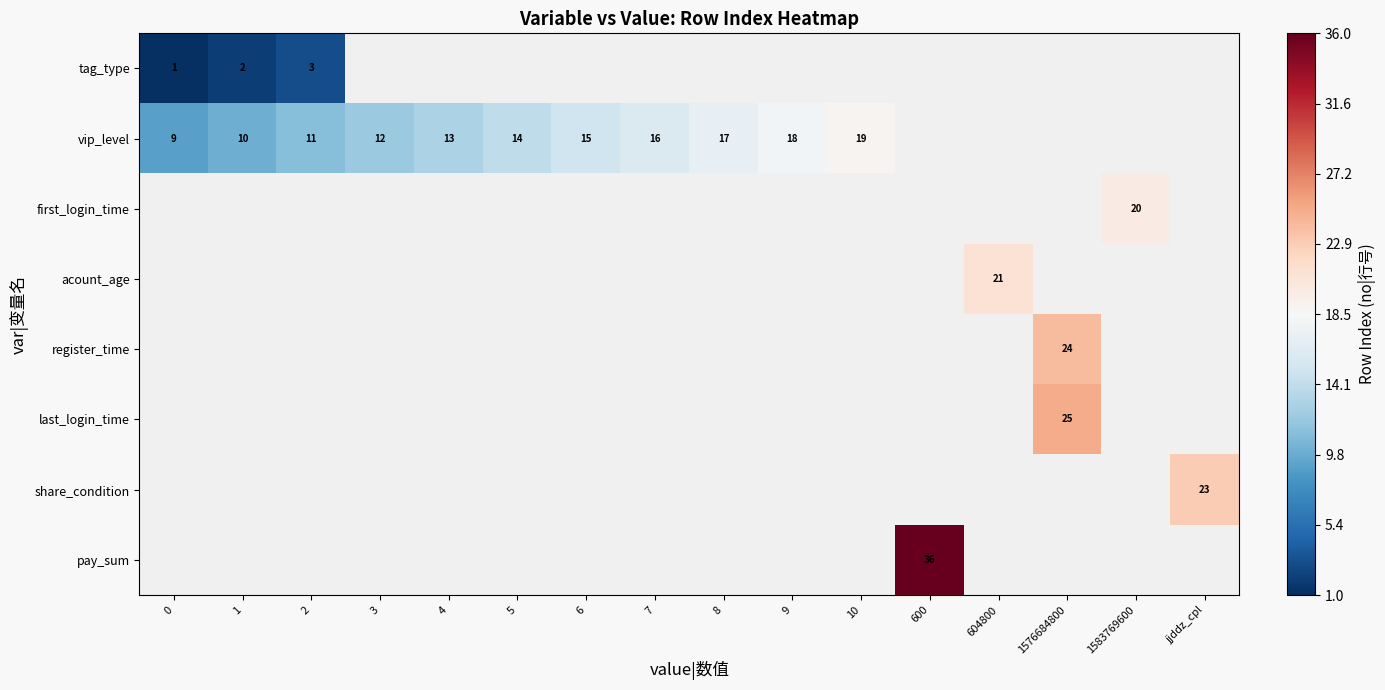

The vip_level series shows 7 at 2. True or false?

False